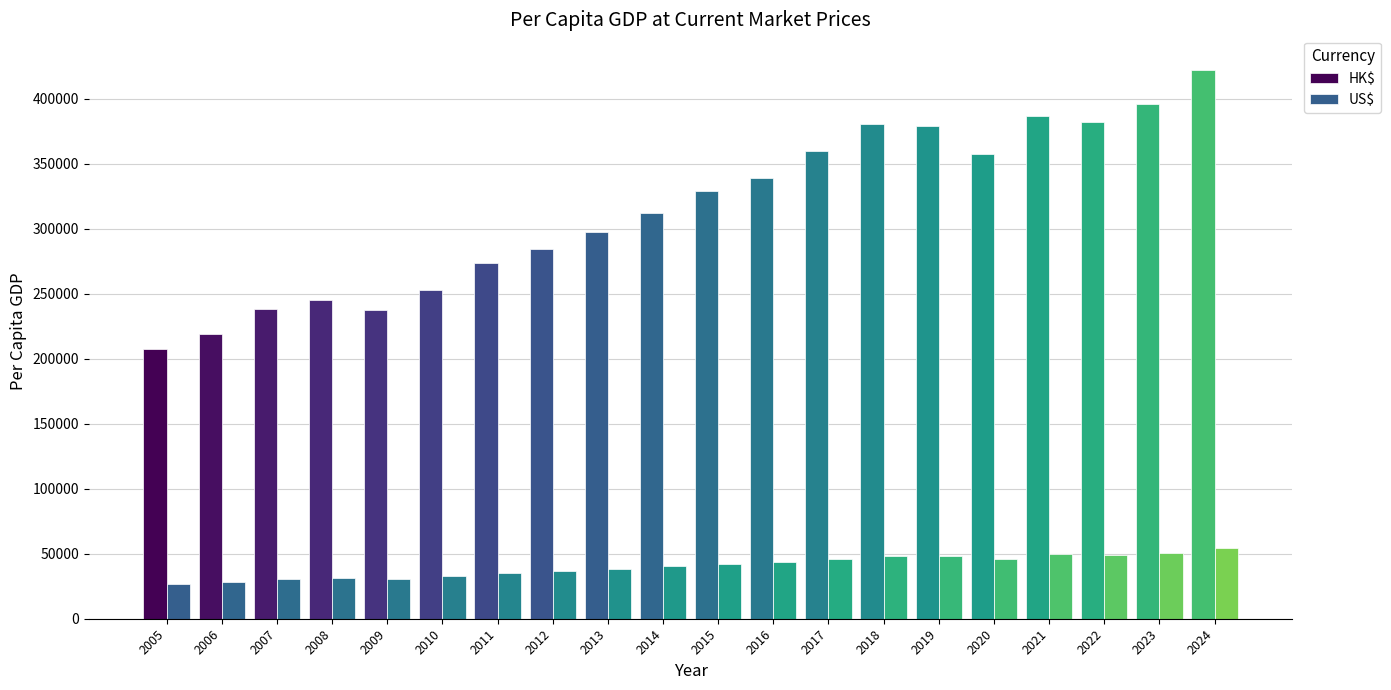

How many data points in US$ are less than 42431?

10